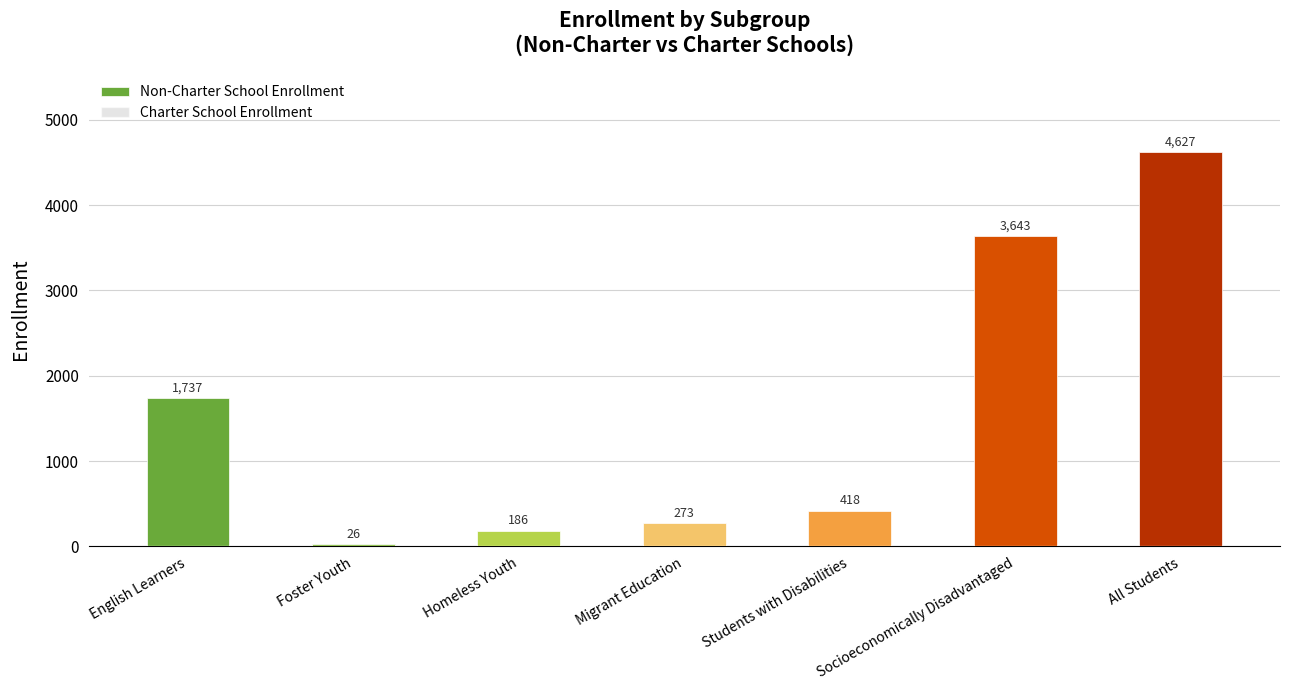

Which has a higher value, Socioeconomically Disadvantaged or Migrant Education?

Socioeconomically Disadvantaged